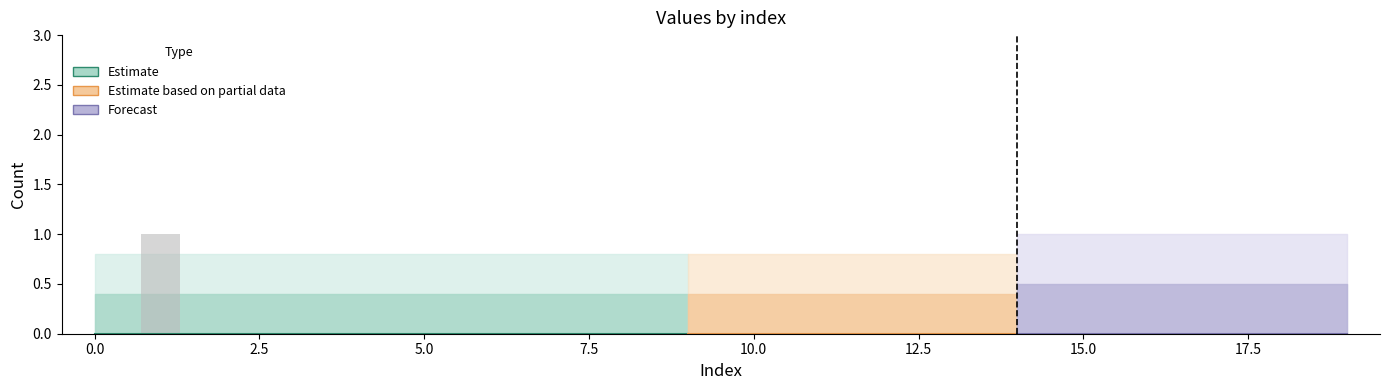

The value of col_6 at 16 is 0. True or false?

False